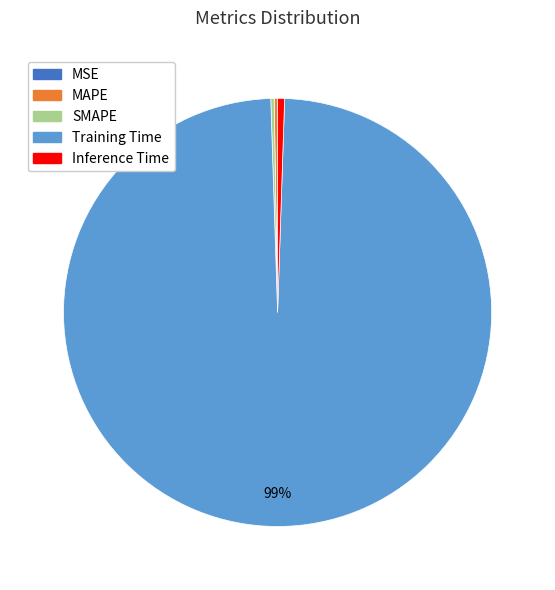

To the nearest percent, what is the difference between the largest and smallest slice percentages?

99%